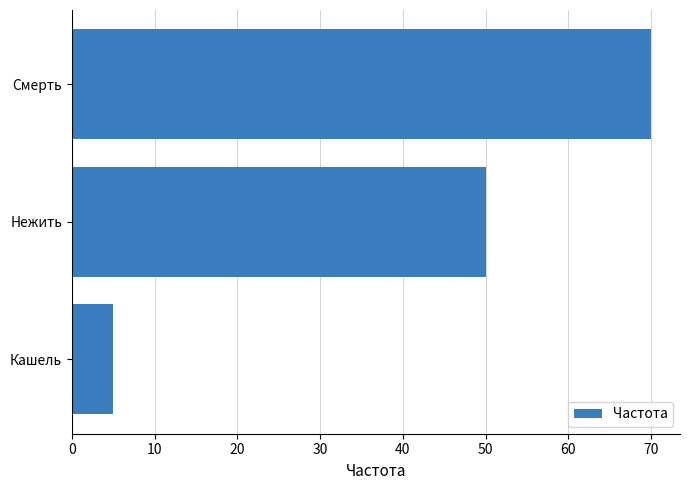

Reading bottom to top, transcribe all the data shown in this chart.

Кашель=5	Нежить=50	Смерть=70